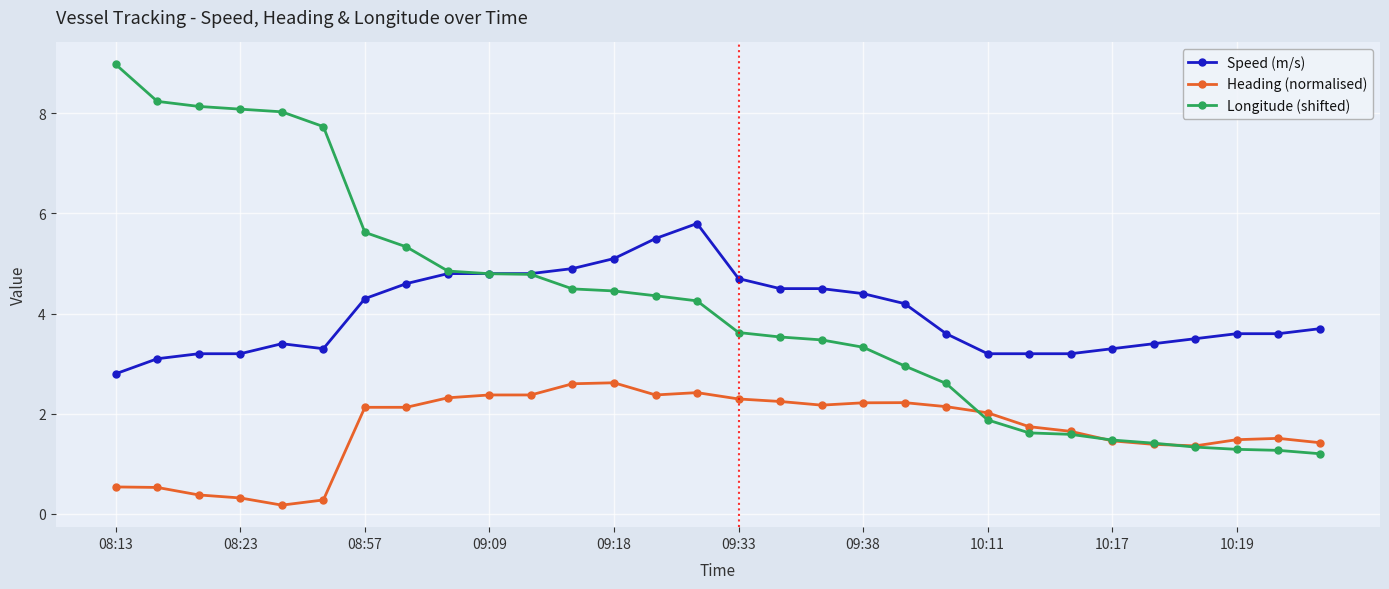

Does the chart have visible grid lines?

Yes